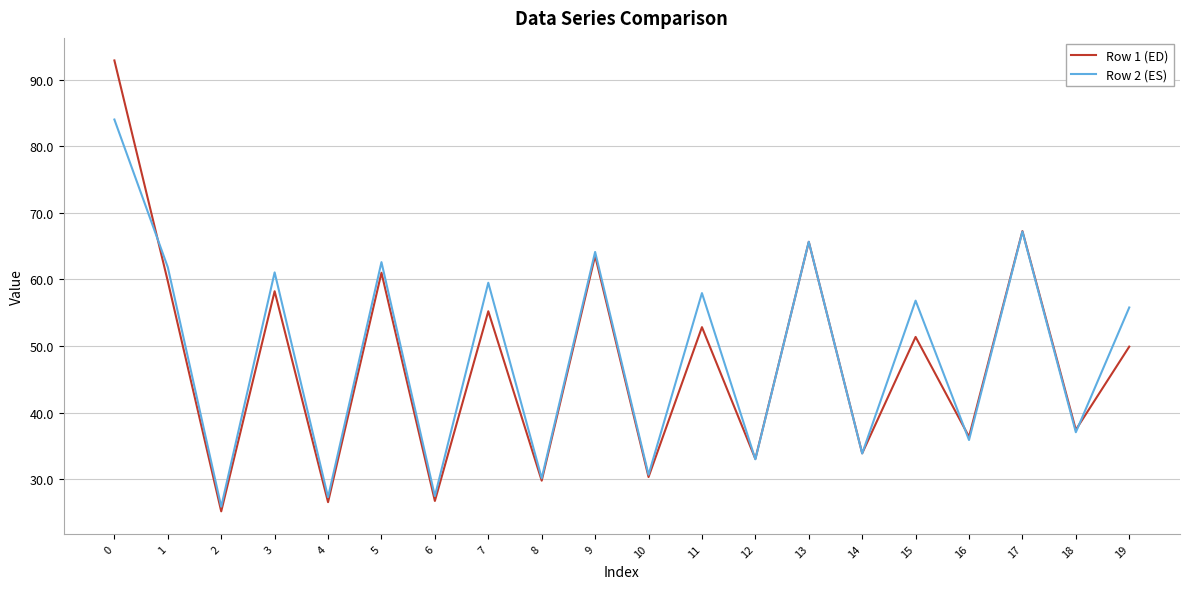

At which label does Row 2 (ES) reach its minimum?

2